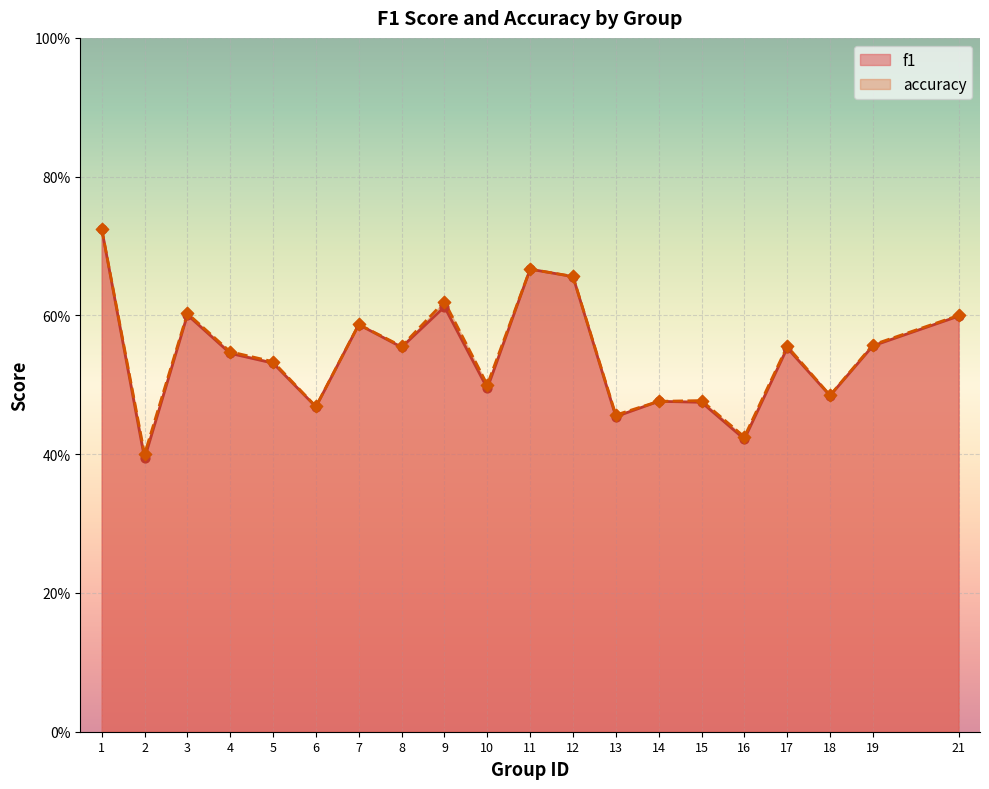

Which series has the largest total across all categories?

accuracy